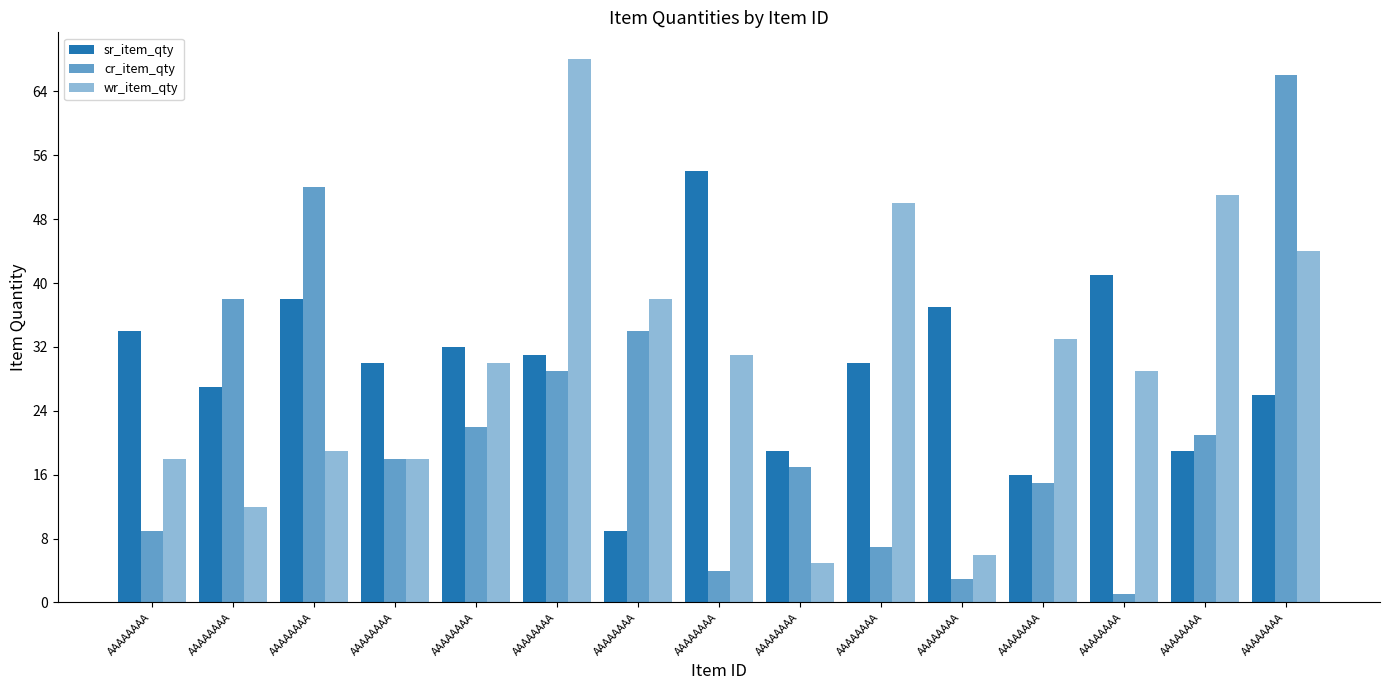

Which category has the highest value across all series?

AAAAAAAA